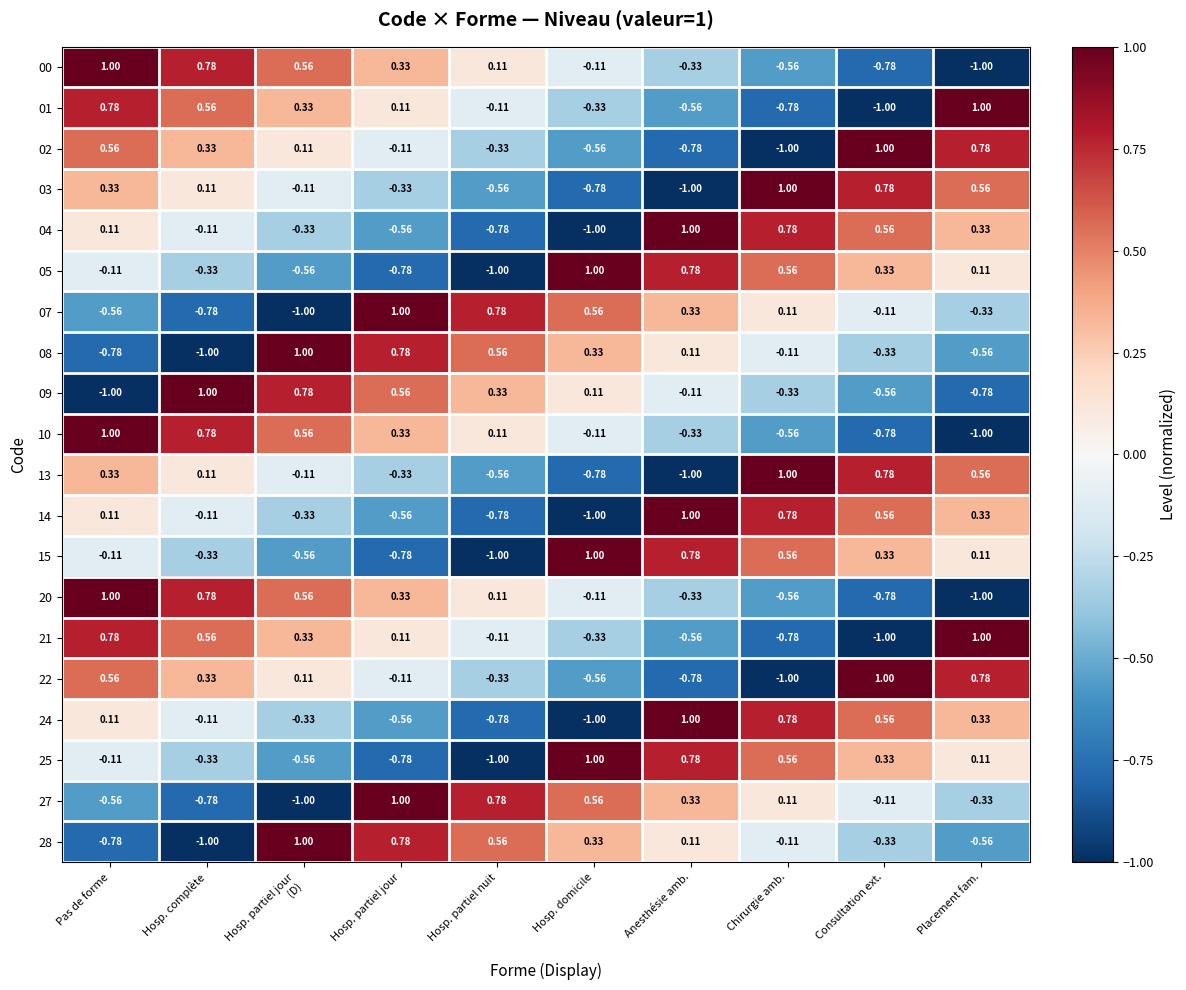

At which label does 07 first exceed 0?

Hosp. partiel jour